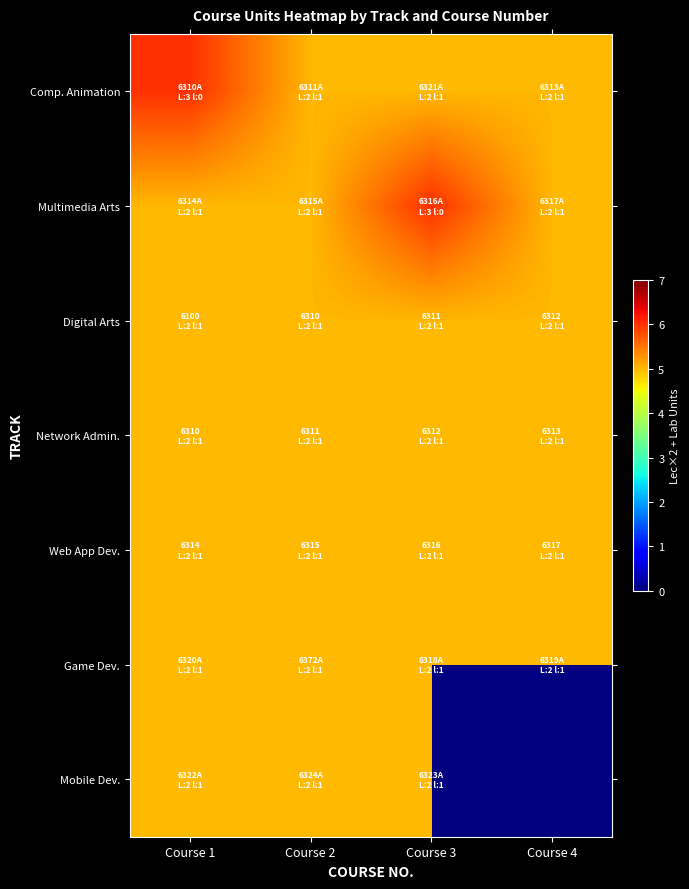

What is the minimum value for Web App Dev.?

5.0